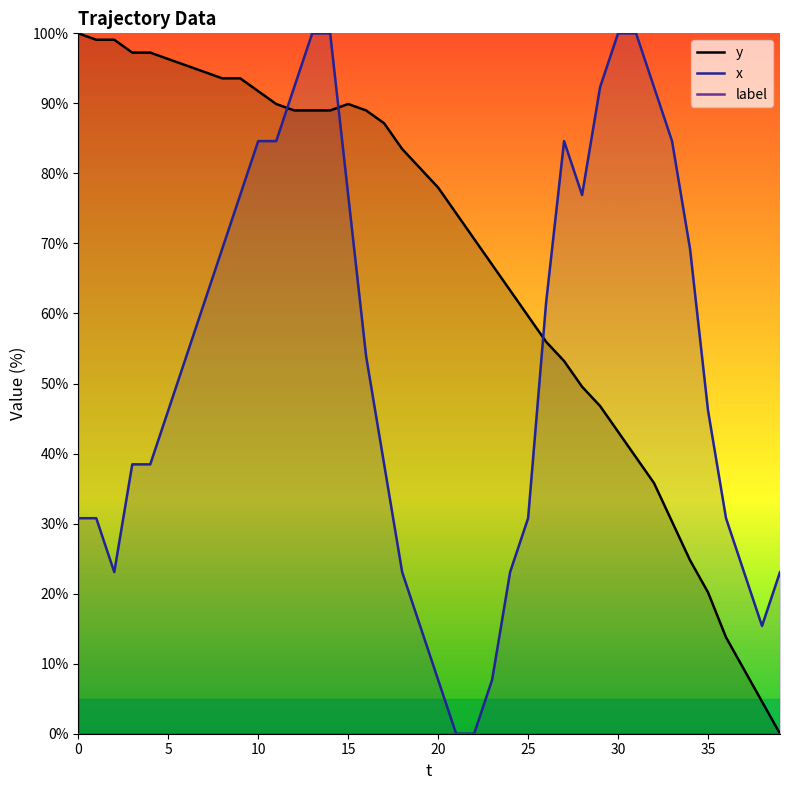

True or false: label and x cross at least once.

False